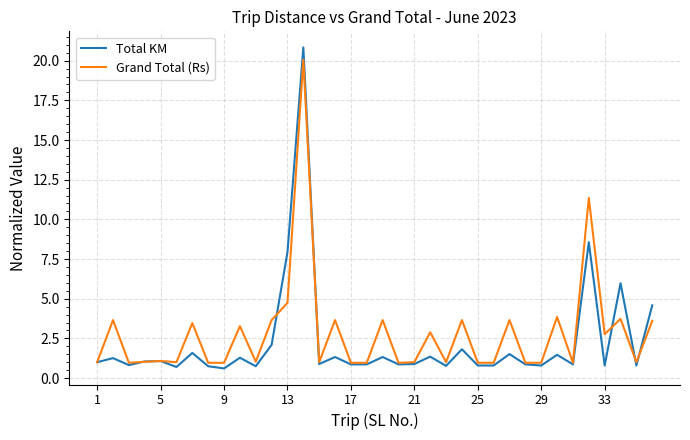

Which series has the widest spread of values?

Total KM